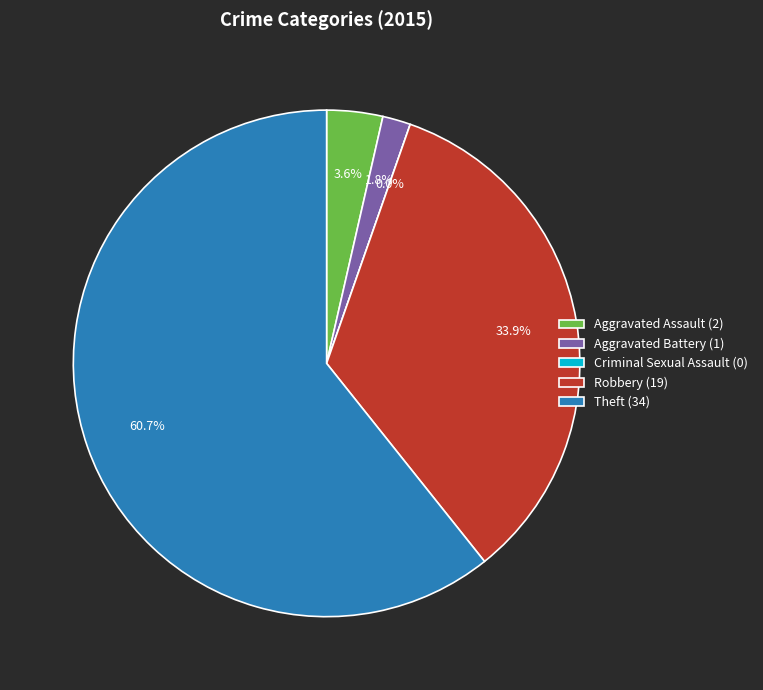

To the nearest percent, what is the difference between the Aggravated Battery and Aggravated Assault slice percentages?

2%